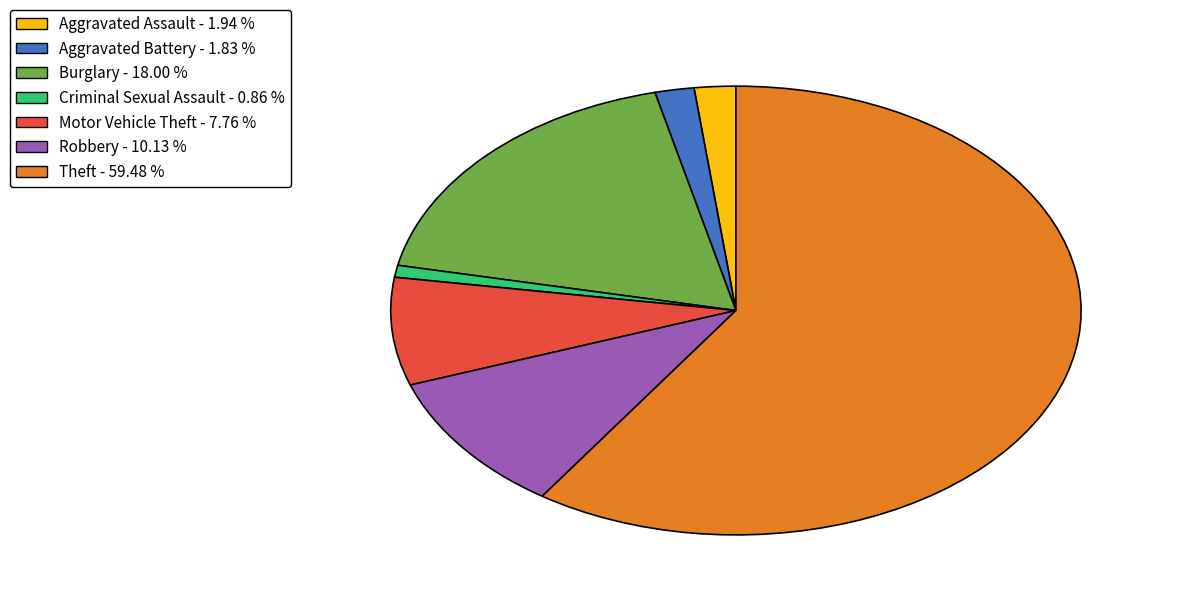

Approximately how many times larger is the value at Burglary - 18.00 % compared to Motor Vehicle Theft - 7.76 %?

2.3